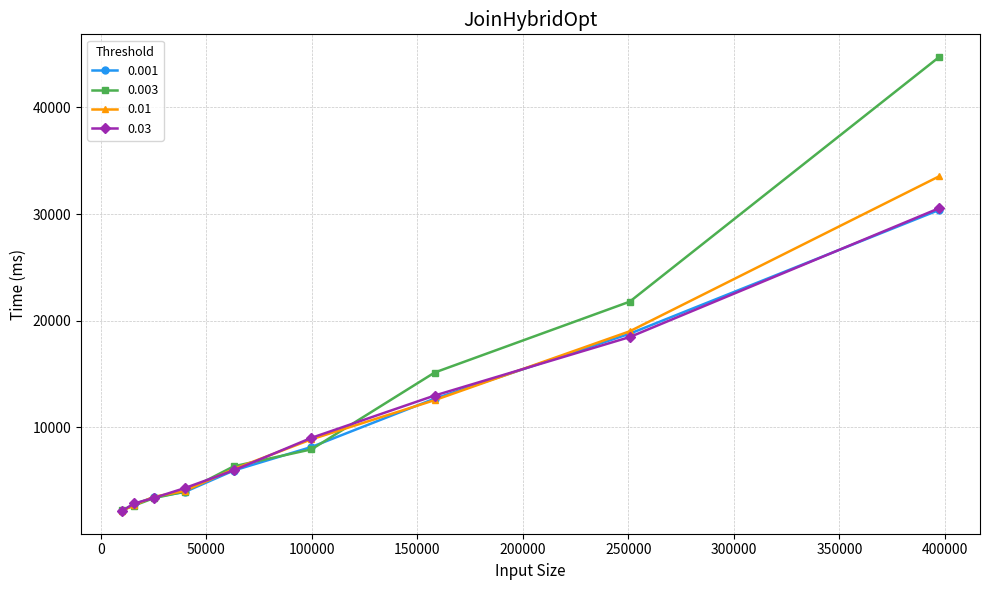

How many lines are shown in the chart?

4